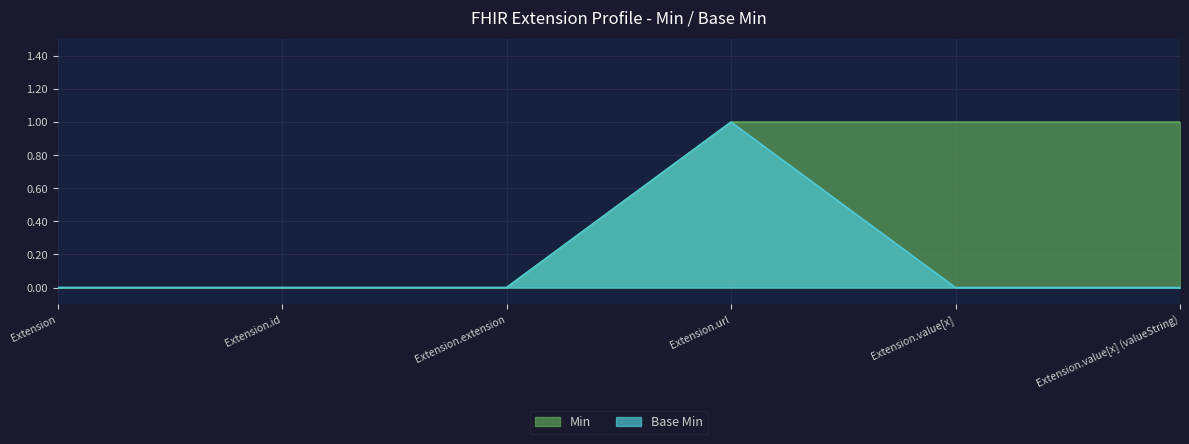

The Min series shows 0 at Extension.value[x] (valueString). True or false?

False